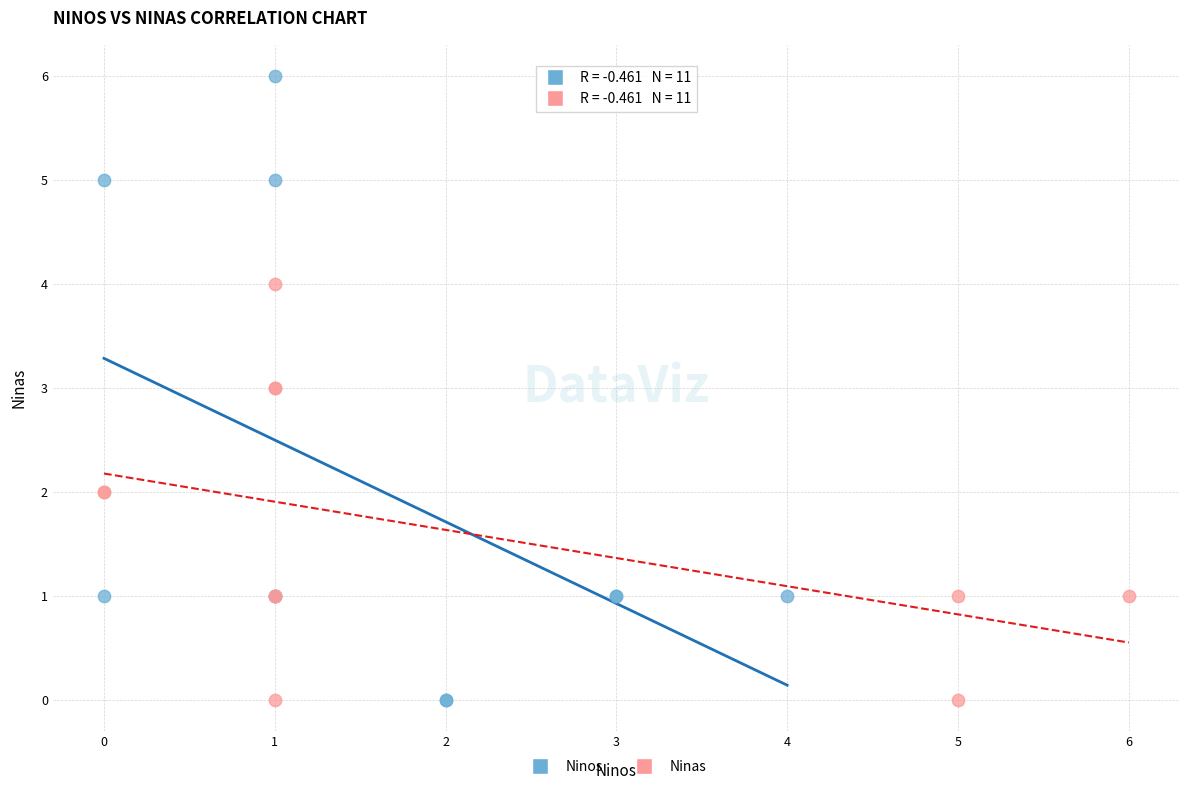

Which series has the widest spread of Y values?

Ninos